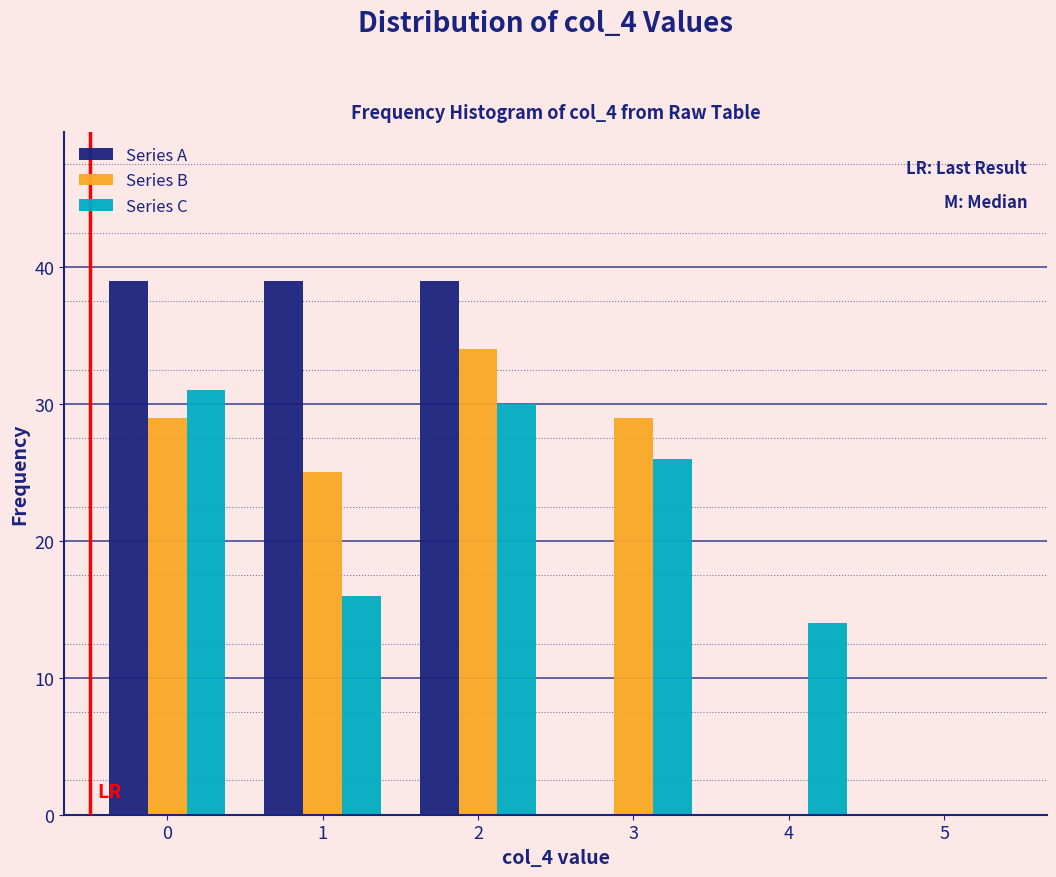

Reading left to right, extract all data points from this chart.

Series A: 0=39	1=39	2=39	3=0	4=0	5=0
Series B: 0=29	1=25	2=34	3=29	4=0	5=0
Series C: 0=31	1=16	2=30	3=26	4=14	5=0